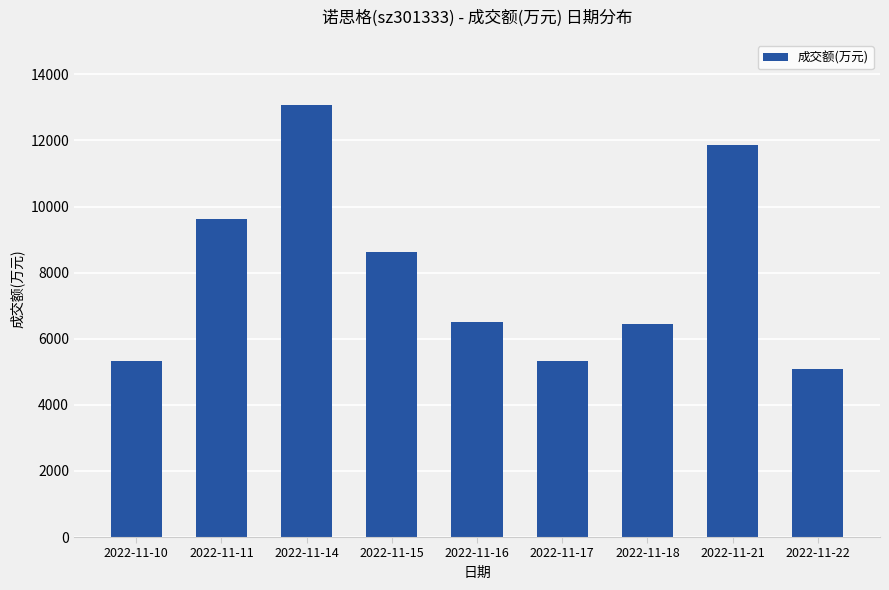

Is it true that the value at 2022-11-21 is 8086?

False